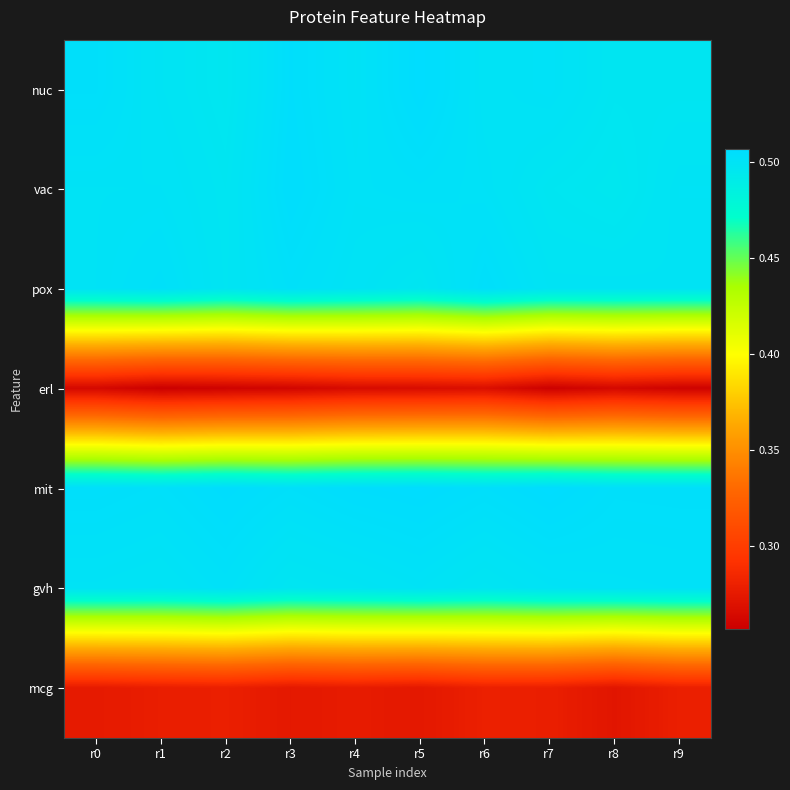

Between r2 and r1, which is larger?

r1